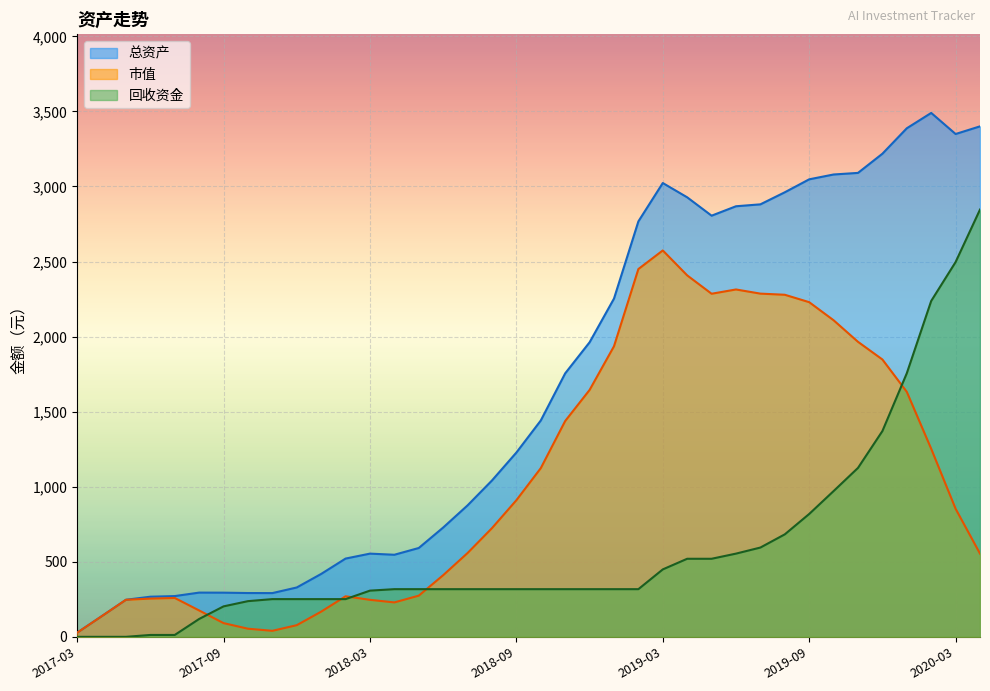

What position from the left is 2019-01?

23